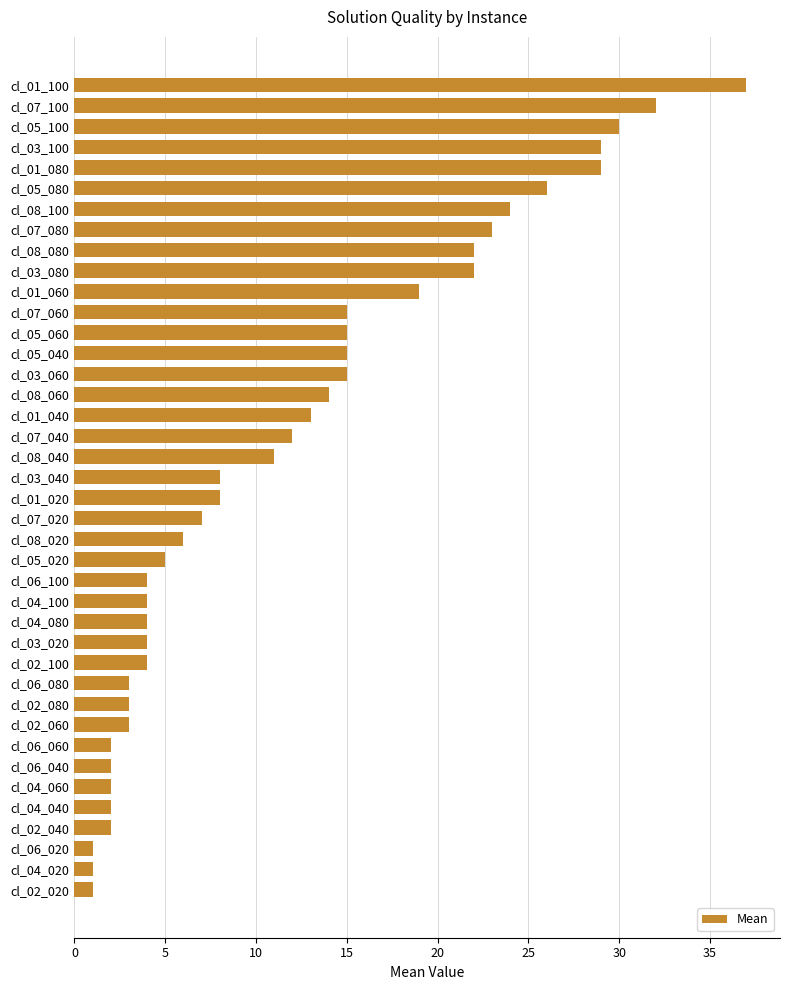

What is the sum of all values?

479